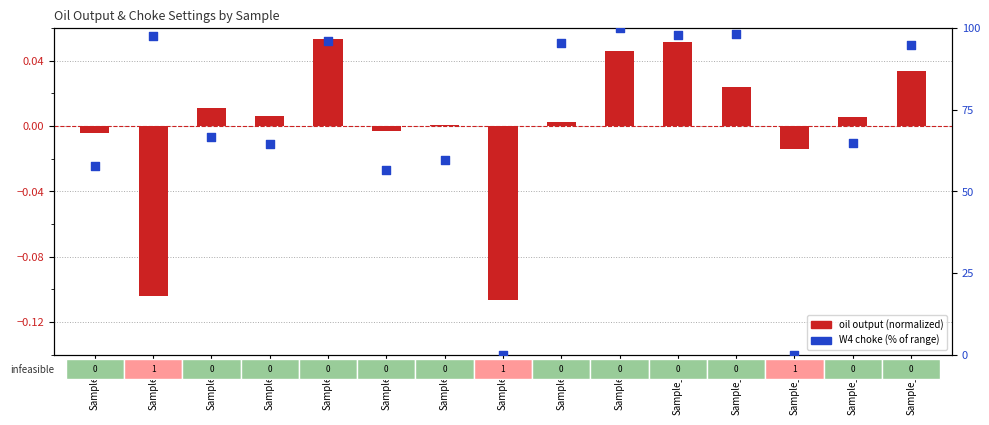

Which series reaches the minimum Y coordinate?

oil output (normalized)